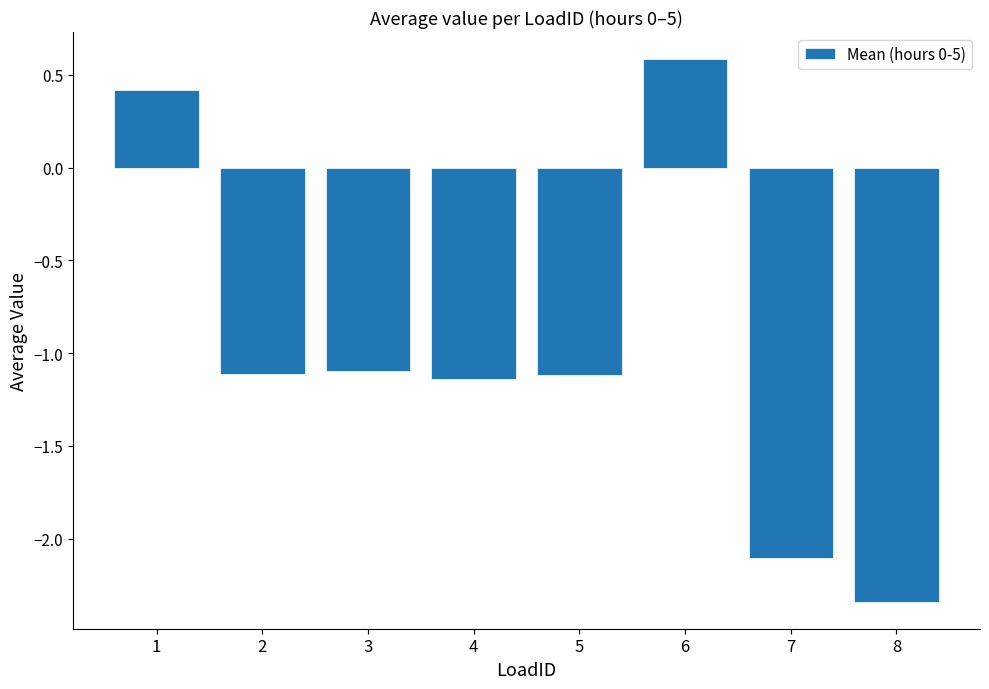

How many values exceed -1?

2